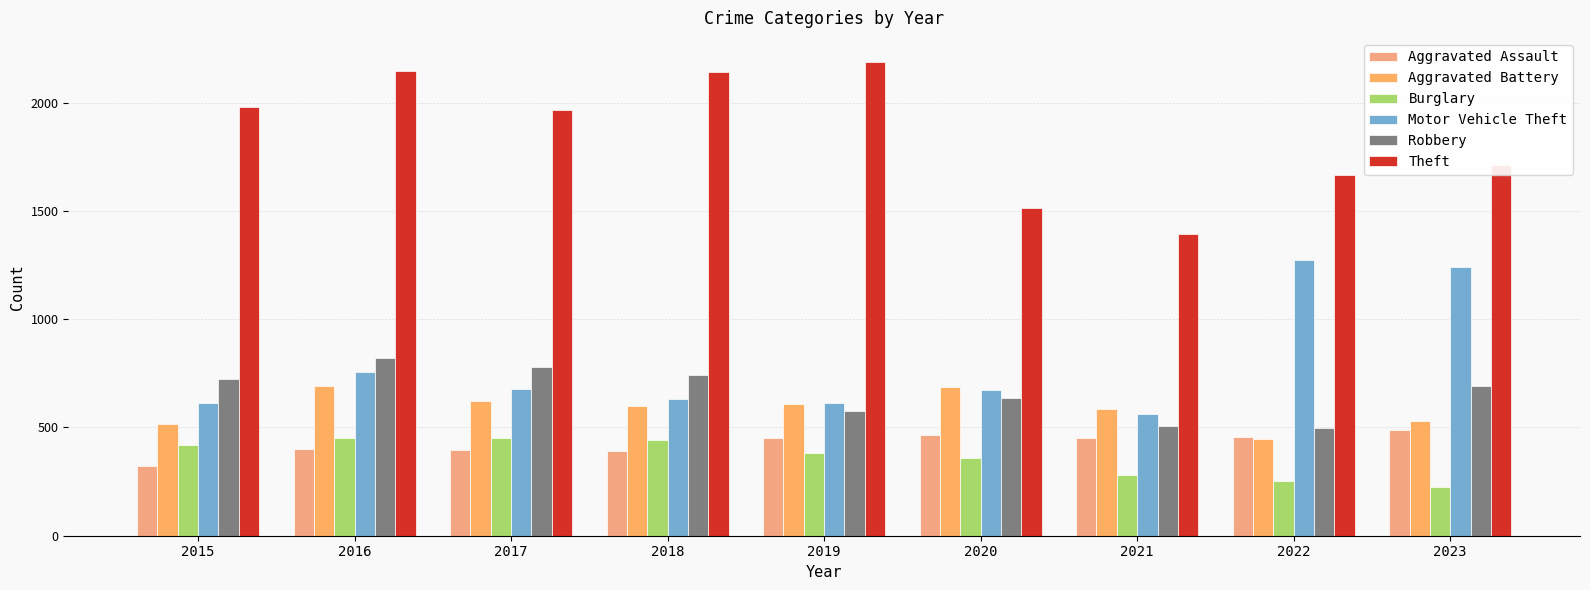

Reading right to left, list all the values displayed in this chart.

Aggravated Assault: 487	458	452	466	452	392	396	402	323
Aggravated Battery: 530	446	587	686	608	600	623	691	515
Burglary: 223	253	280	357	383	443	453	451	421
Motor Vehicle Theft: 1242	1272	560	673	611	631	680	756	614
Robbery: 690	496	506	637	577	741	780	819	726
Theft: 1712	1664	1392	1512	2190	2140	1968	2148	1981